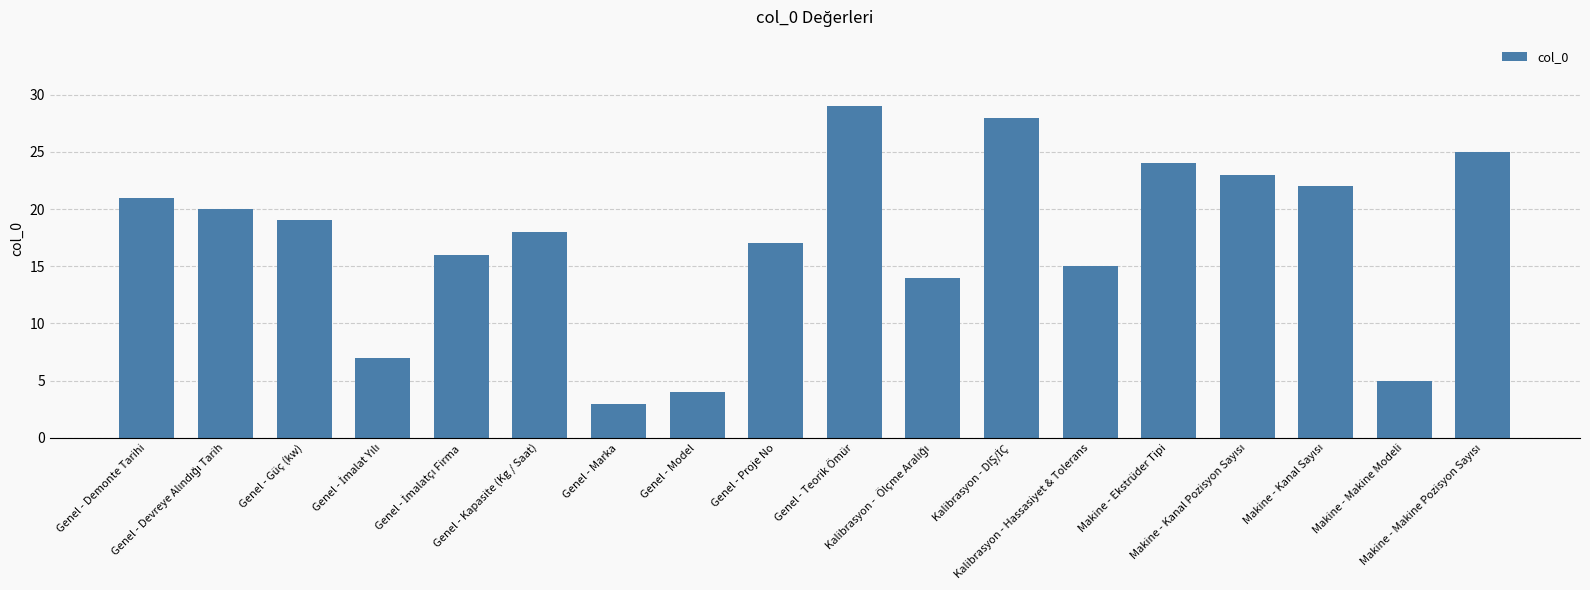

True or false: the data shows 29 at Genel - Teorik Ömür.

True